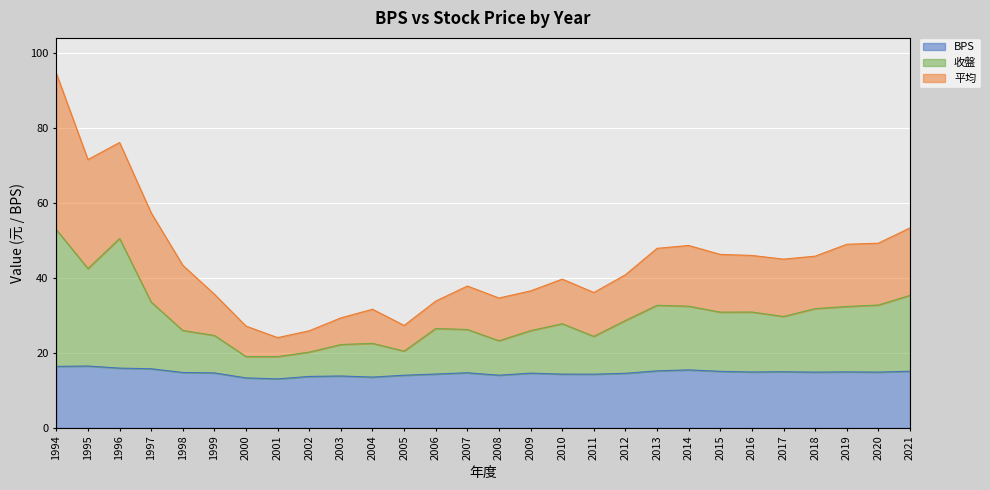

Rank the series at 2021 from highest to lowest value.

平均, 收盤, BPS